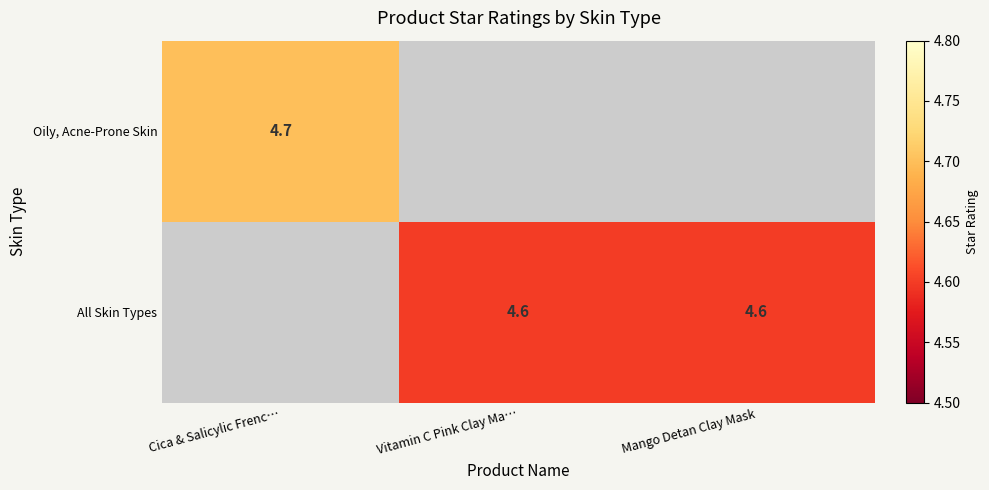

At which category does the chart reach its peak across all series?

Cica & Salicylic Frenc…